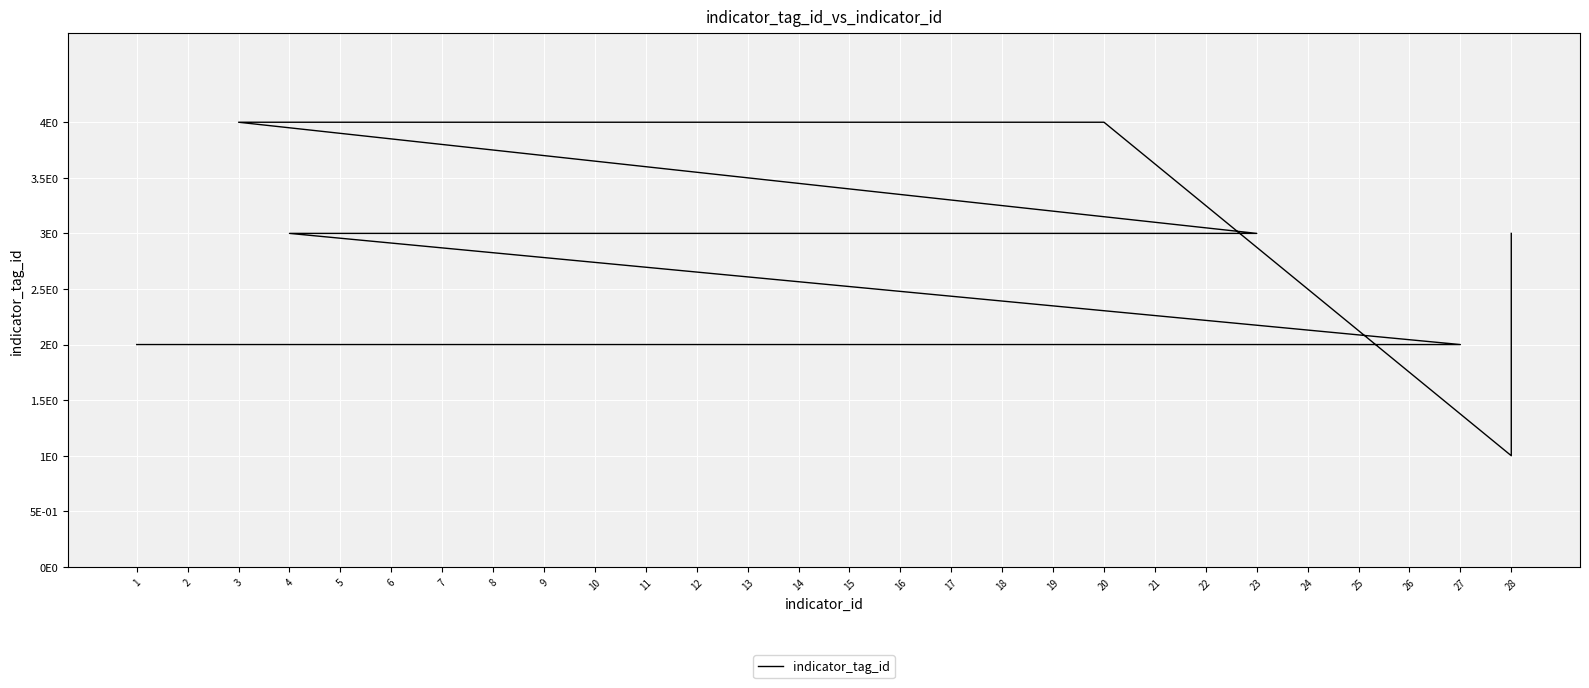

True or false: there are more than 2 points higher than both neighbors.

False